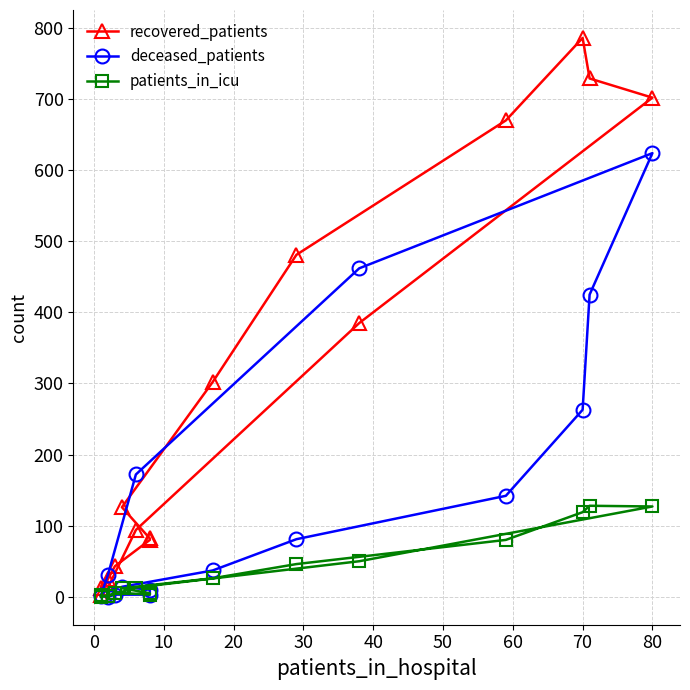

Reading left to right, extract all data points from this chart.

recovered_patients: 12	25	43	80	82	126	302	481	670	786	729	702	385	94	13	2
deceased_patients: 1	0	3	3	10	14	37	81	142	263	425	624	462	172	31	2
patients_in_icu: 2	1	6	3	5	12	26	46	80	119	128	127	50	13	1	0